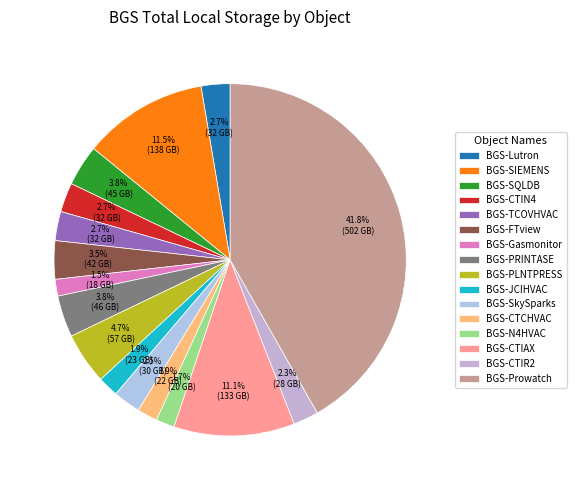

Does BGS-Prowatch represent more than half of the total?

No